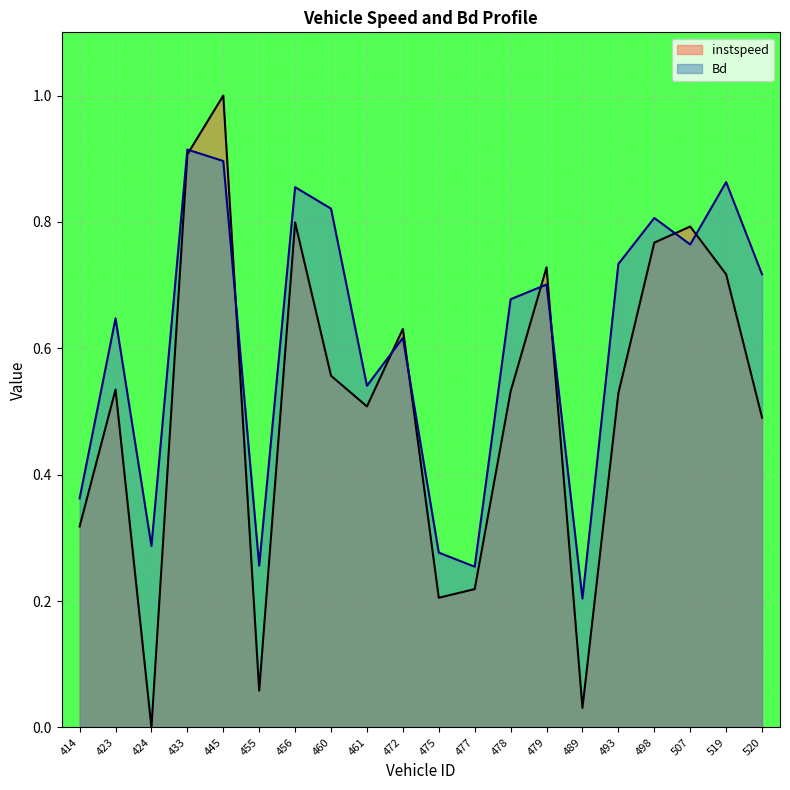

Between 456 and 489, which series saw the biggest shift?

instspeed